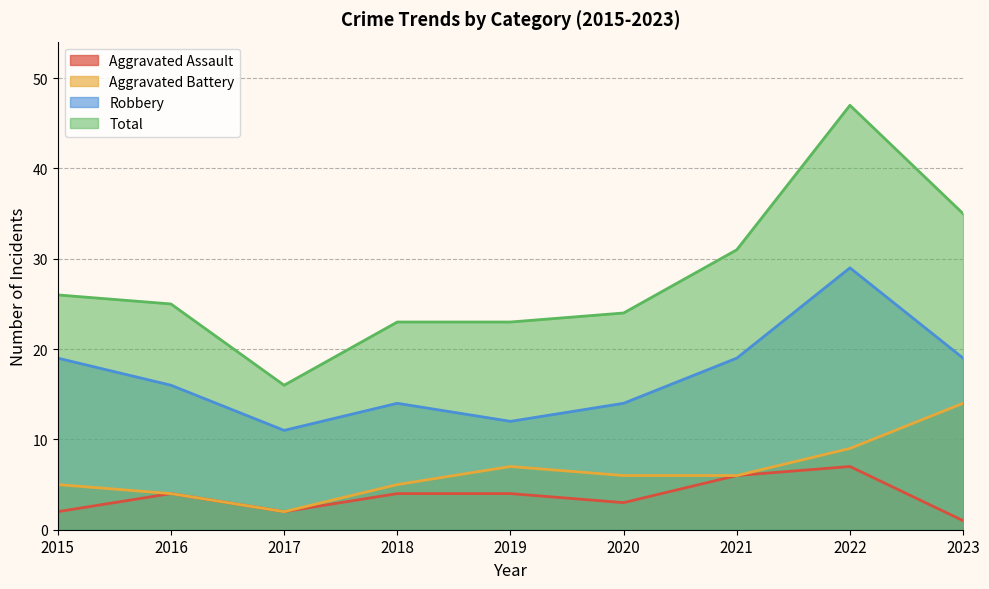

Reading right to left, what are all the values shown in this chart?

Aggravated Assault: 2023=1	2022=7	2021=6	2020=3	2019=4	2018=4	2017=2	2016=4	2015=2
Aggravated Battery: 2023=14	2022=9	2021=6	2020=6	2019=7	2018=5	2017=2	2016=4	2015=5
Robbery: 2023=19	2022=29	2021=19	2020=14	2019=12	2018=14	2017=11	2016=16	2015=19
Total: 2023=35	2022=47	2021=31	2020=24	2019=23	2018=23	2017=16	2016=25	2015=26